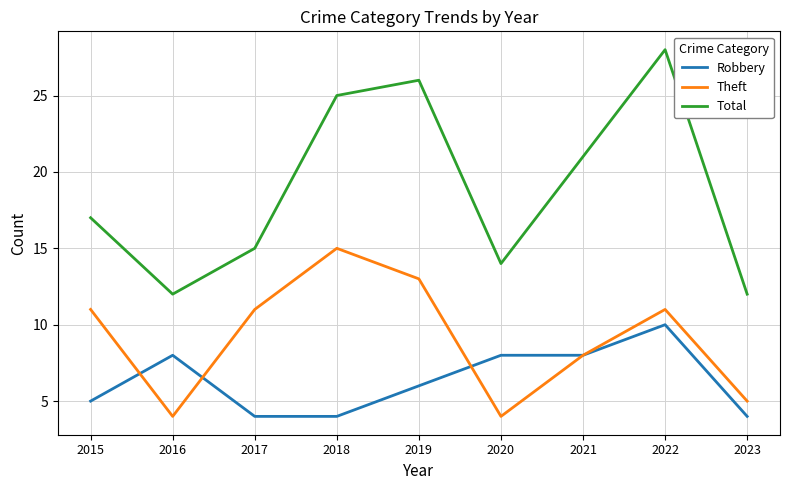

How many lines are shown in the chart?

3